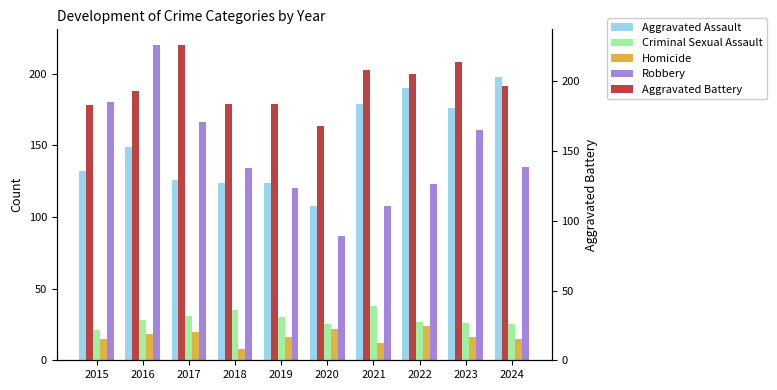

Reading left to right, extract all data points from this chart.

Aggravated Assault: 2015=132	2016=149	2017=126	2018=124	2019=124	2020=108	2021=179	2022=190	2023=176	2024=198
Criminal Sexual Assault: 2015=21	2016=28	2017=31	2018=35	2019=30	2020=25	2021=38	2022=27	2023=26	2024=25
Homicide: 2015=15	2016=18	2017=20	2018=8	2019=16	2020=22	2021=12	2022=24	2023=16	2024=15
Robbery: 2015=180	2016=220	2017=166	2018=134	2019=120	2020=87	2021=108	2022=123	2023=161	2024=135
Aggravated Battery: 2015=183	2016=193	2017=226	2018=184	2019=184	2020=168	2021=208	2022=205	2023=214	2024=197